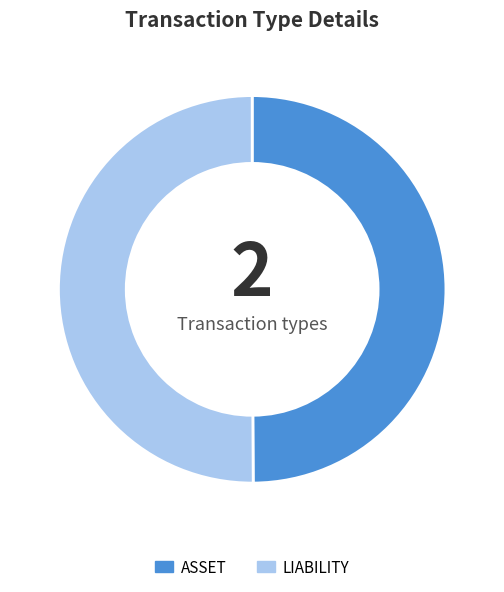

Is it true that LIABILITY is 42% of the pie?

False